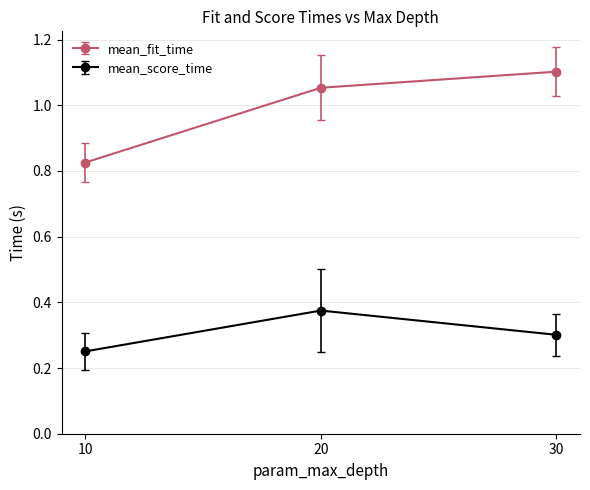

Rank the series at 10 from highest to lowest value.

mean_fit_time, mean_score_time